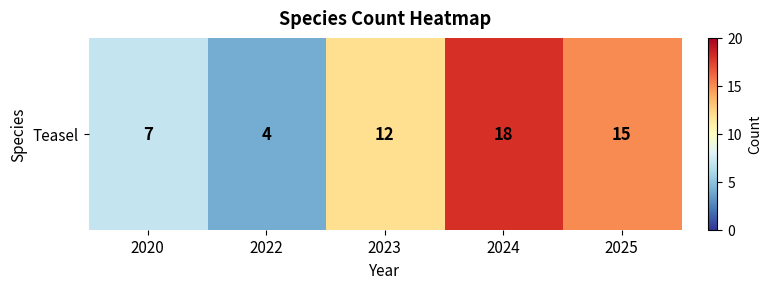

How many values are between 7 and 15?

3